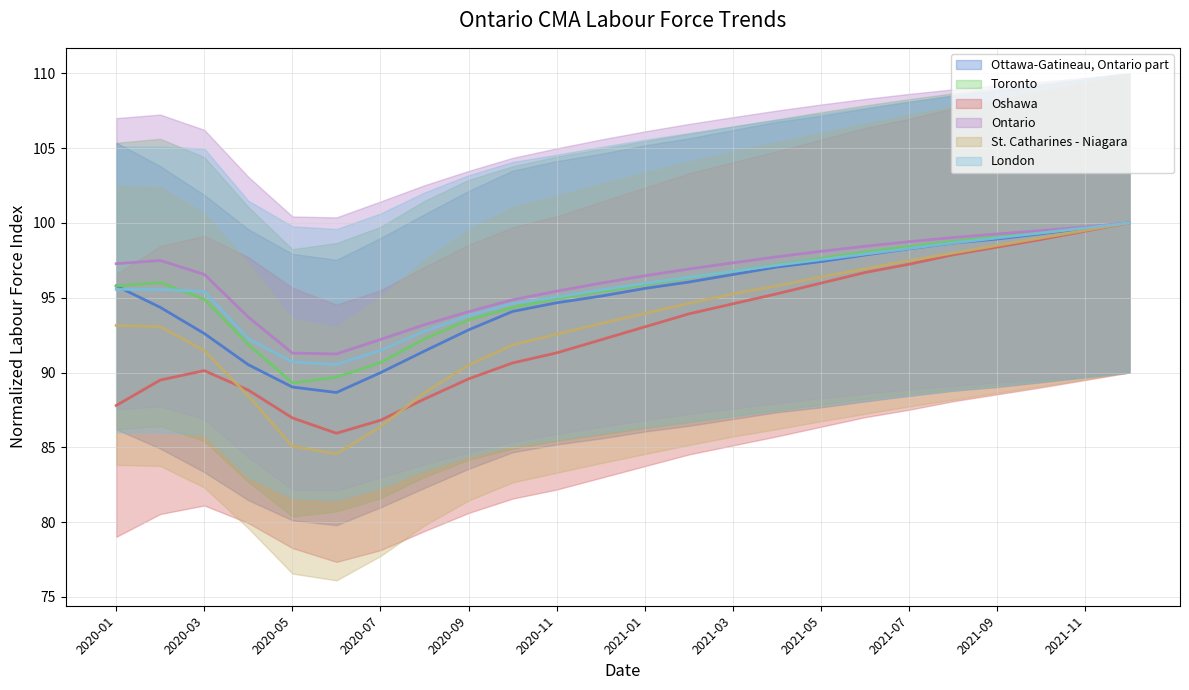

What is the total value across all series at 2020-07?

537.5